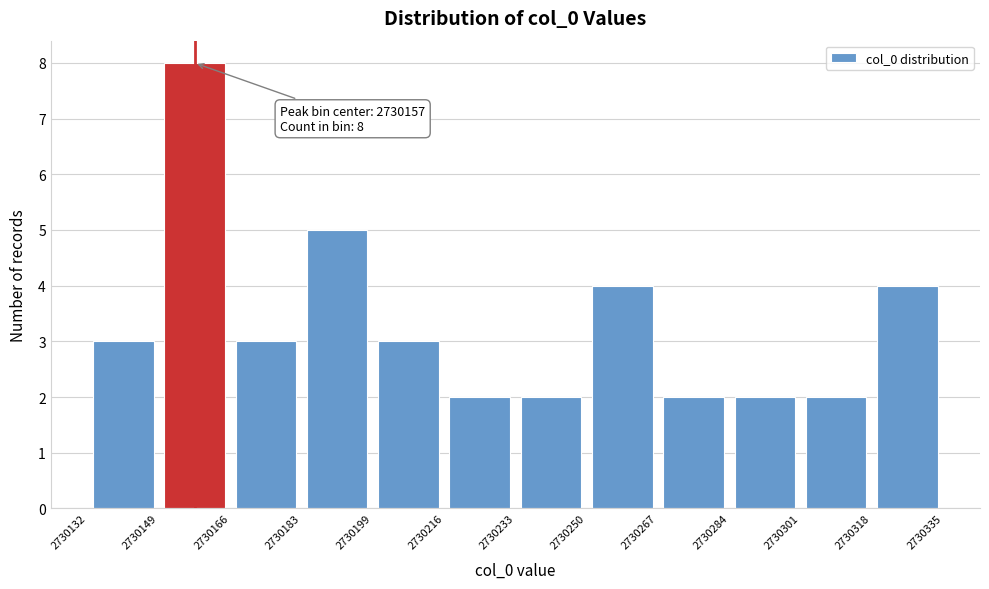

Over which range of the x-axis is the bar tallest?

2730149 to 2730166